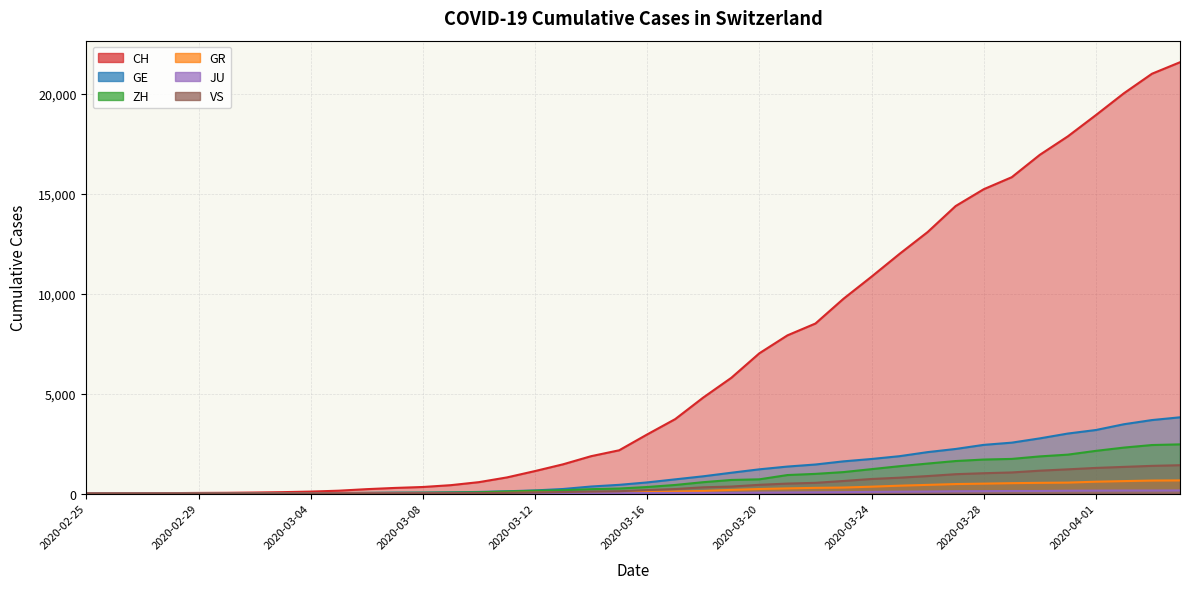

How many values in VS are above zero?

37